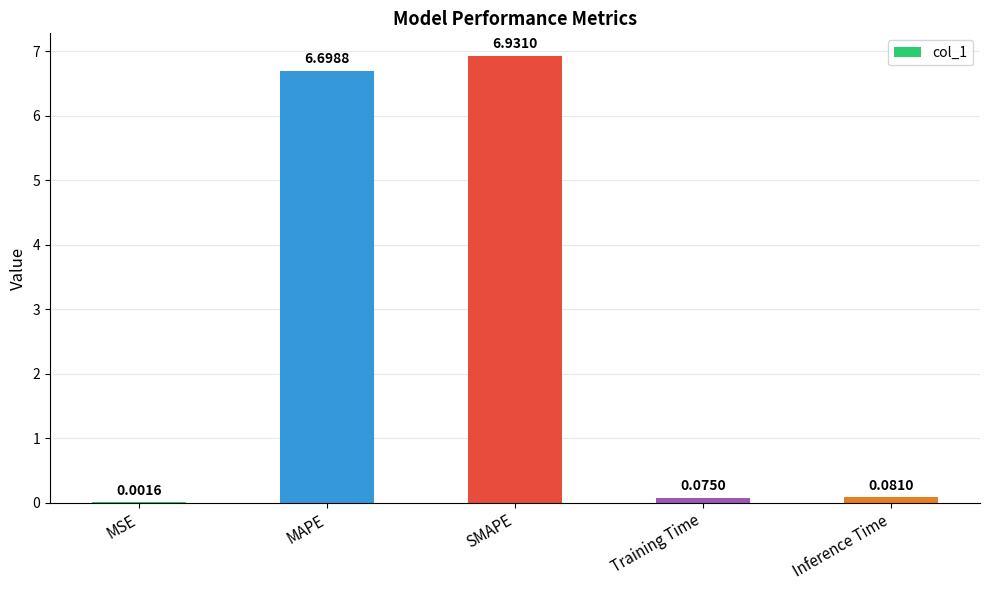

Which label corresponds to the largest value in the chart?

SMAPE